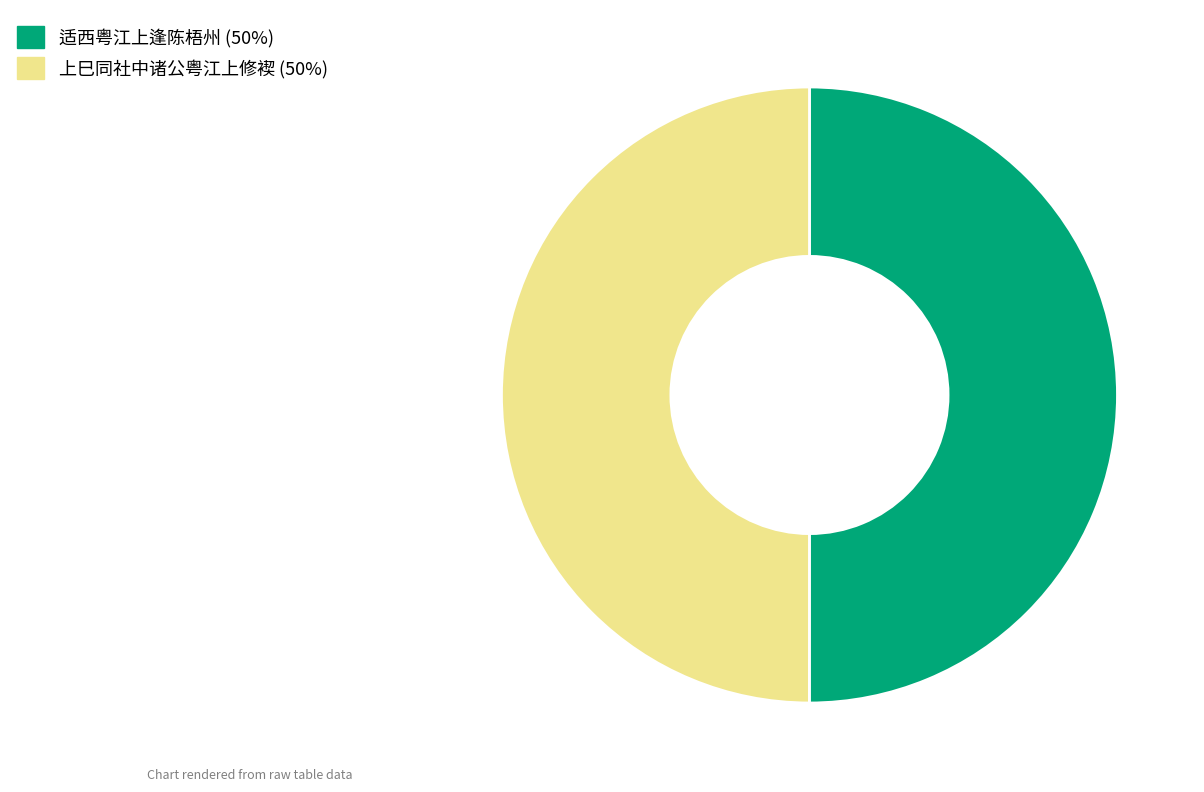

The 上巳同社中诸公粤江上修褉 slice represents 42% of the pie. True or false?

False